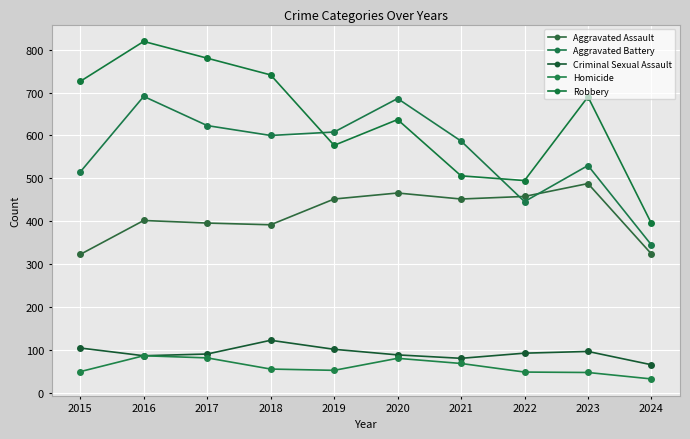

What is the difference between the Aggravated Assault values at 2016 and 2019?

50